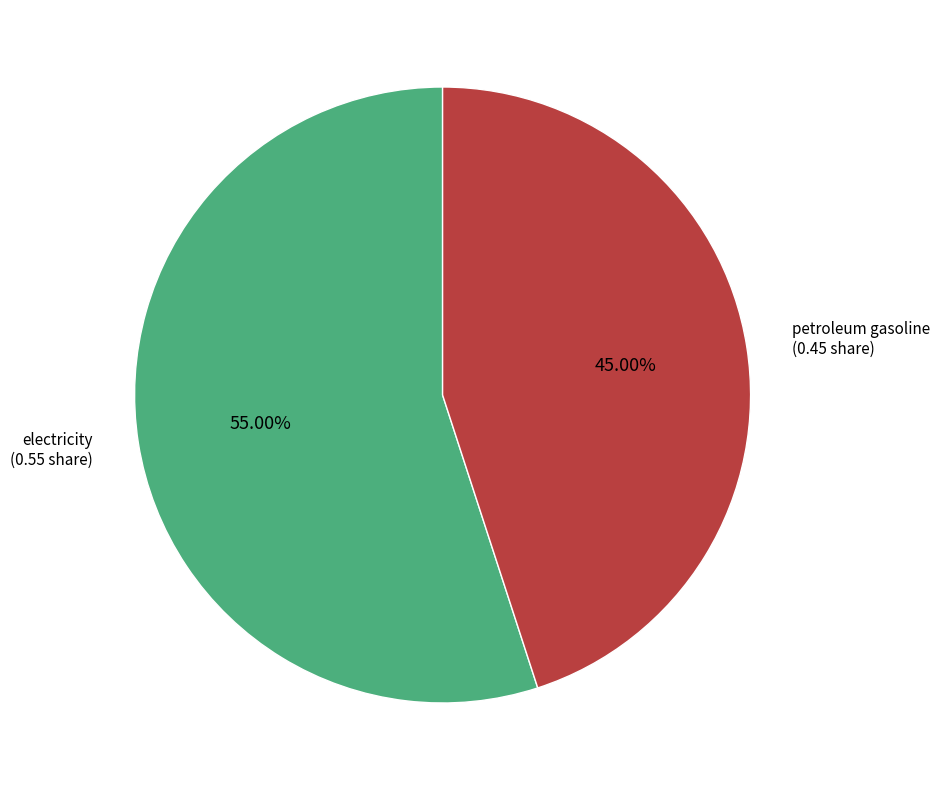

Which category has the biggest portion of the pie?

electricity